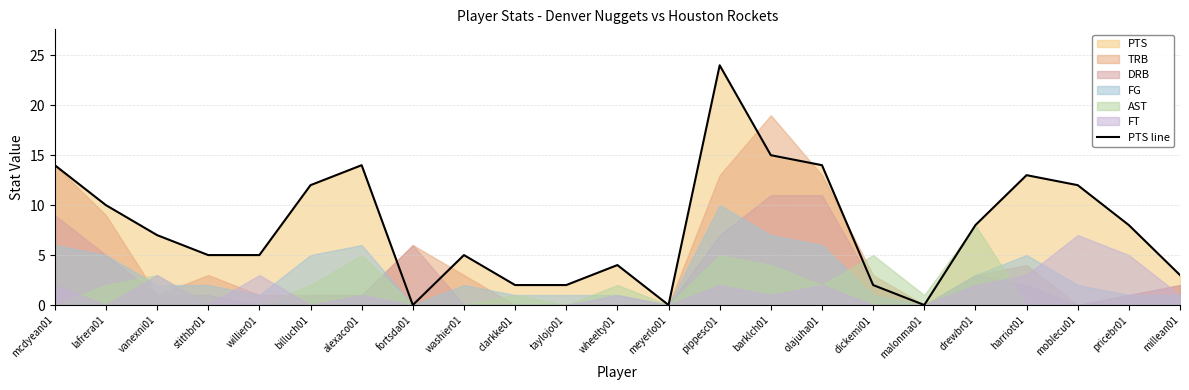

What is the difference between the second highest and minimum values?

15